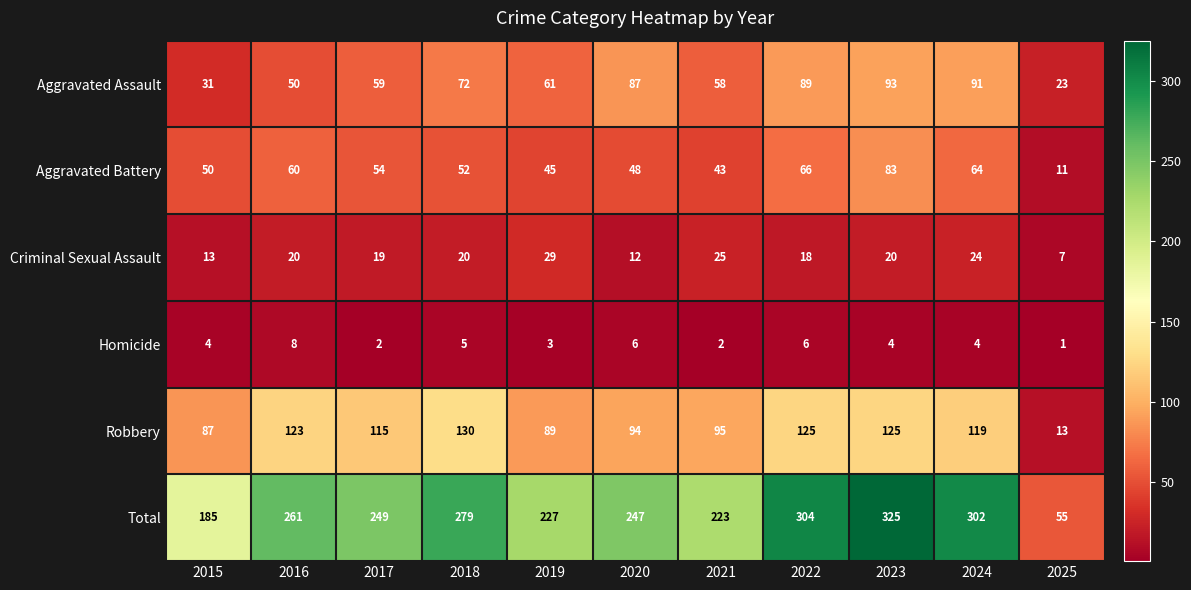

Read the Criminal Sexual Assault value at 2025.

7